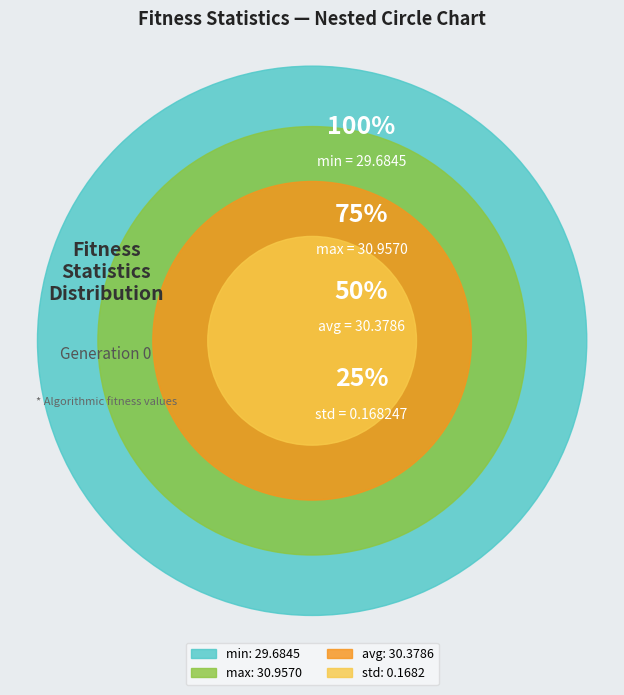

Rank the categories by value from highest to lowest.

max, avg, min, std